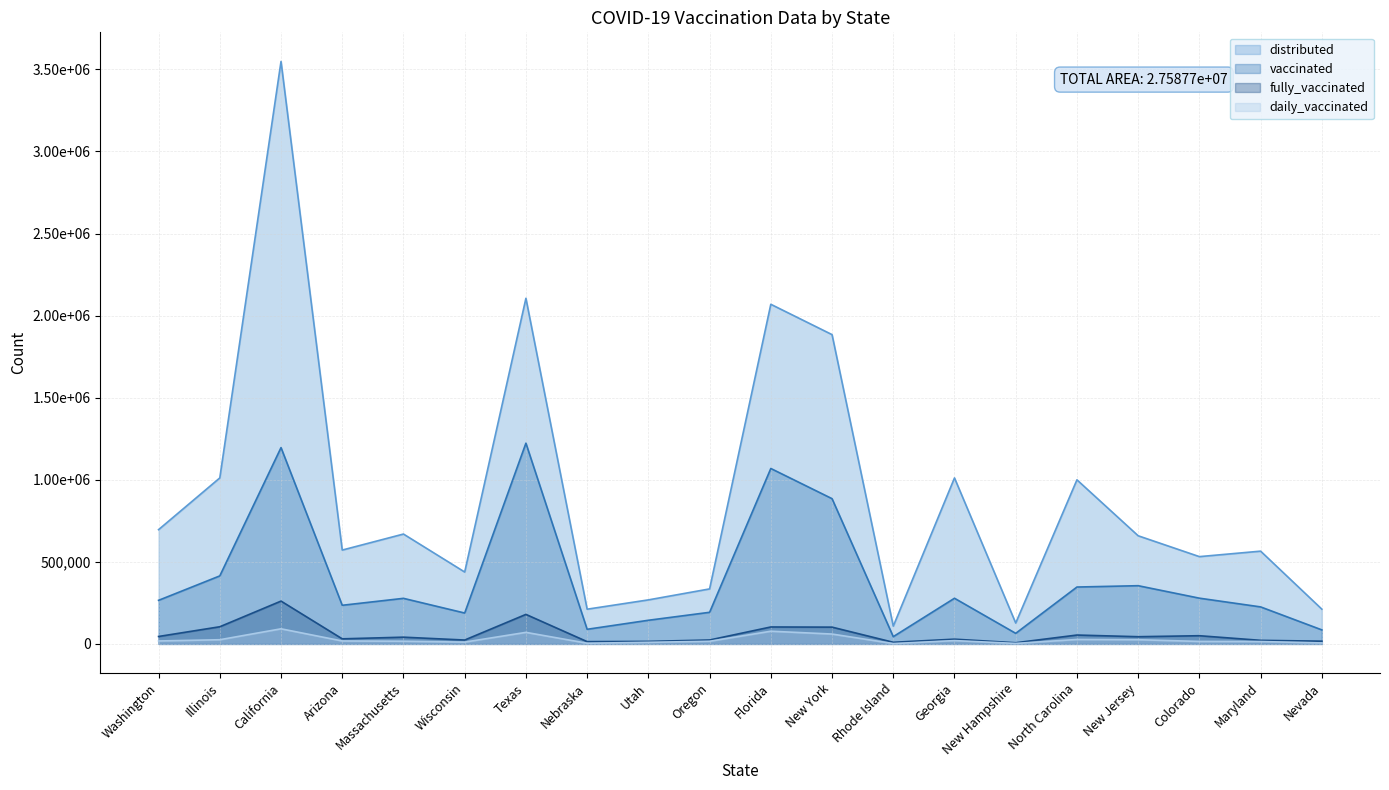

Does the chart have visible grid lines?

Yes